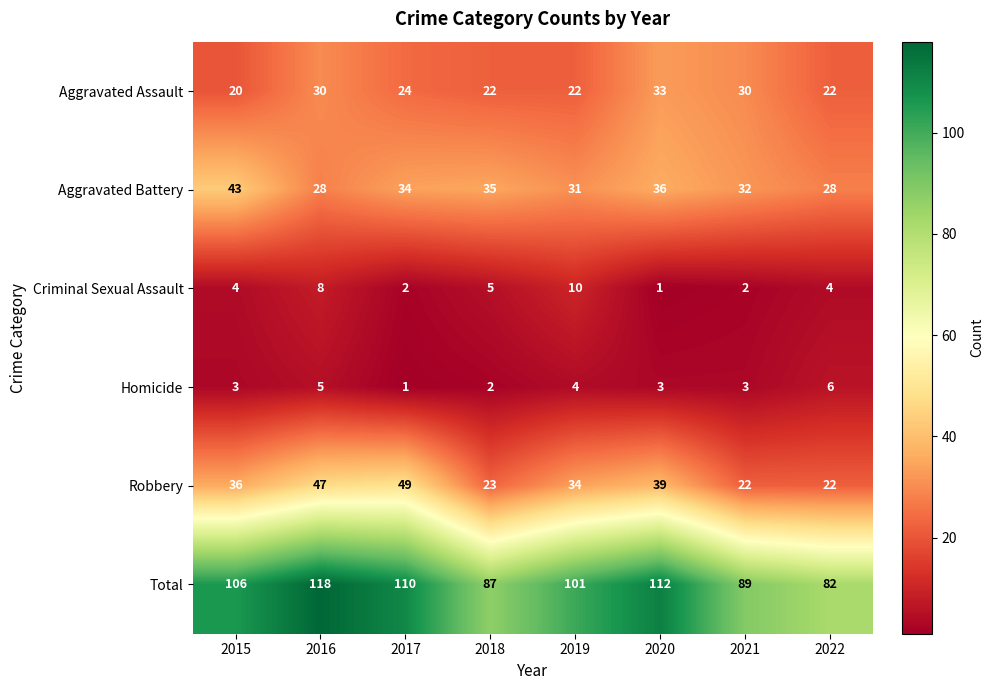

Which series has the largest range (max minus min)?

Total